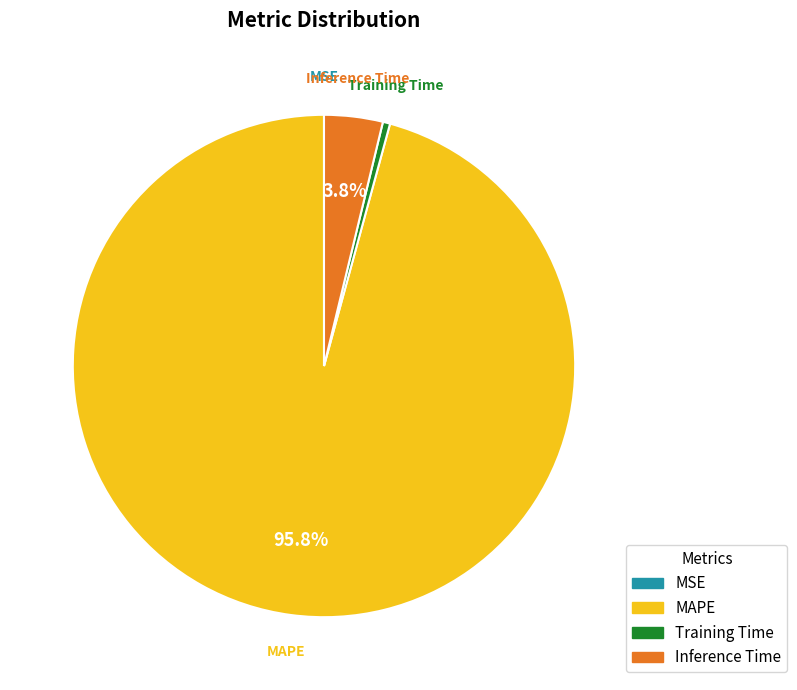

To the nearest percent, what percentage of the pie is MAPE?

96%